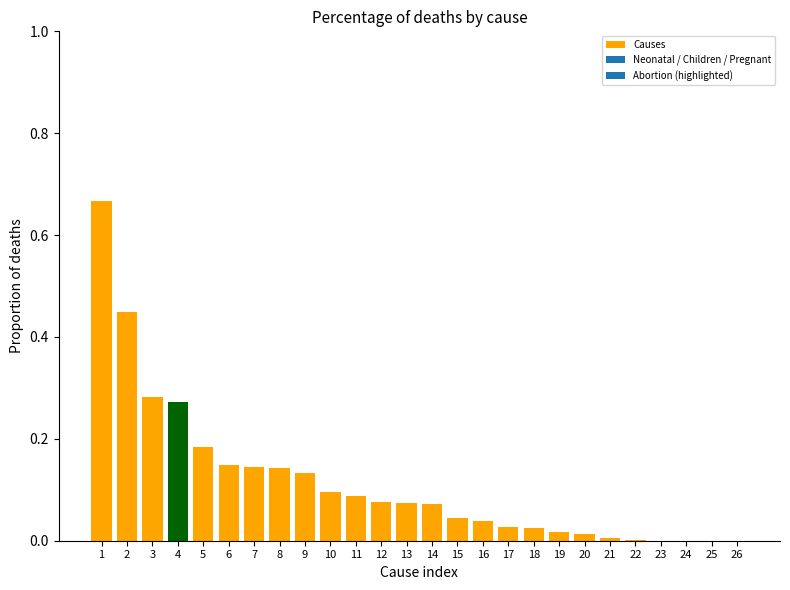

At which category does the chart reach its peak across all series?

1